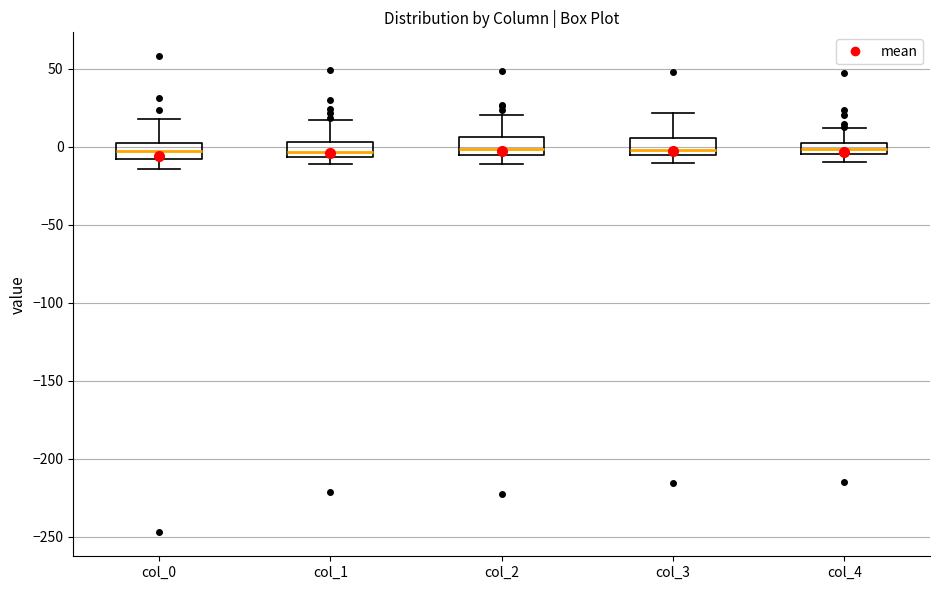

Where does the upper whisker of the box for col_1 end on the y-axis? The values are not printed on the chart, so give them approximately, as read against the axis.

15